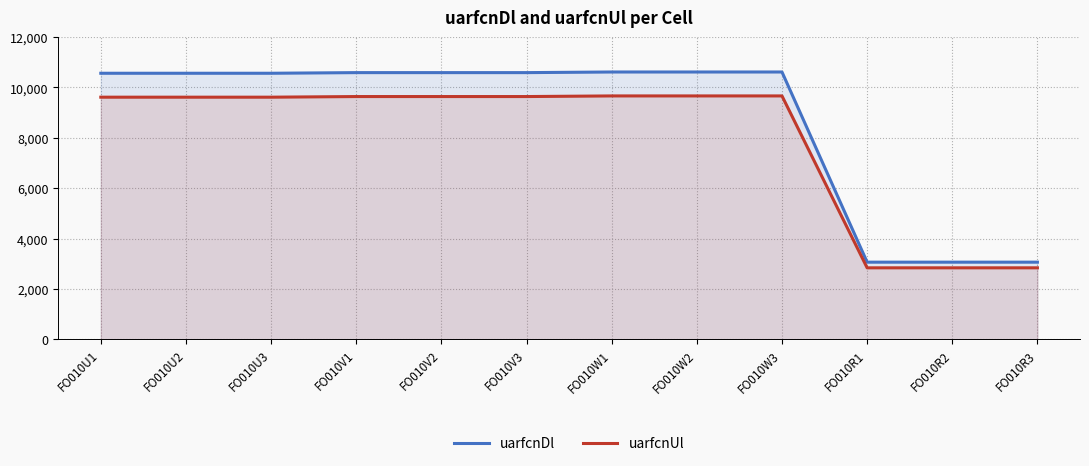

Between FO010U2 and FO010V3, which series saw the biggest shift?

uarfcnDl